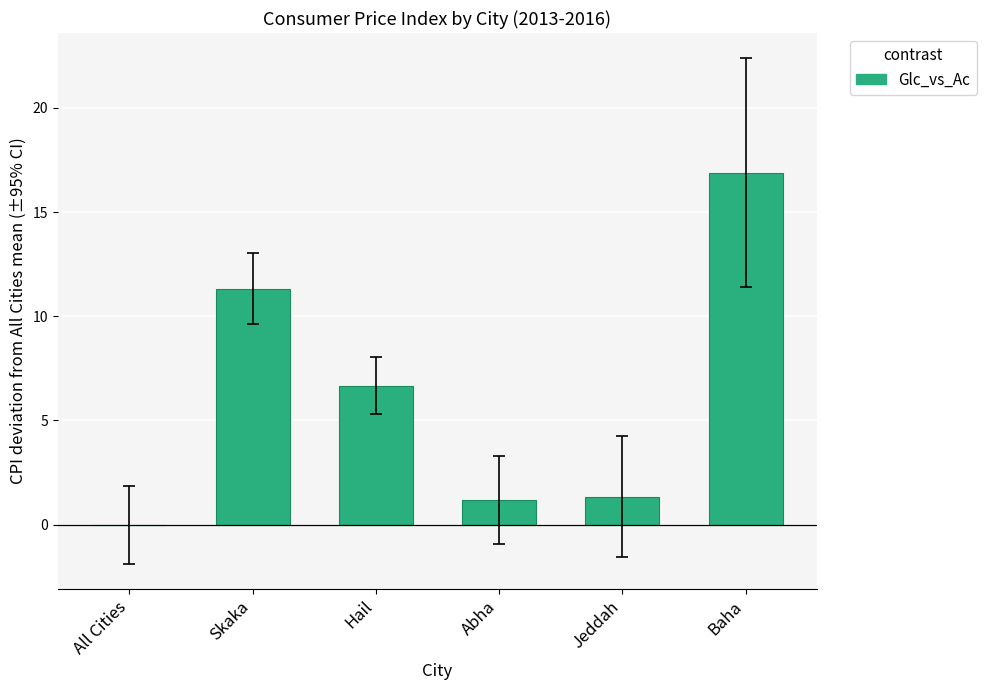

Reading right to left, list all the values displayed in this chart.

Baha=16.9	Jeddah=1.3	Abha=1.2	Hail=6.7	Skaka=11.3	All Cities=0.0